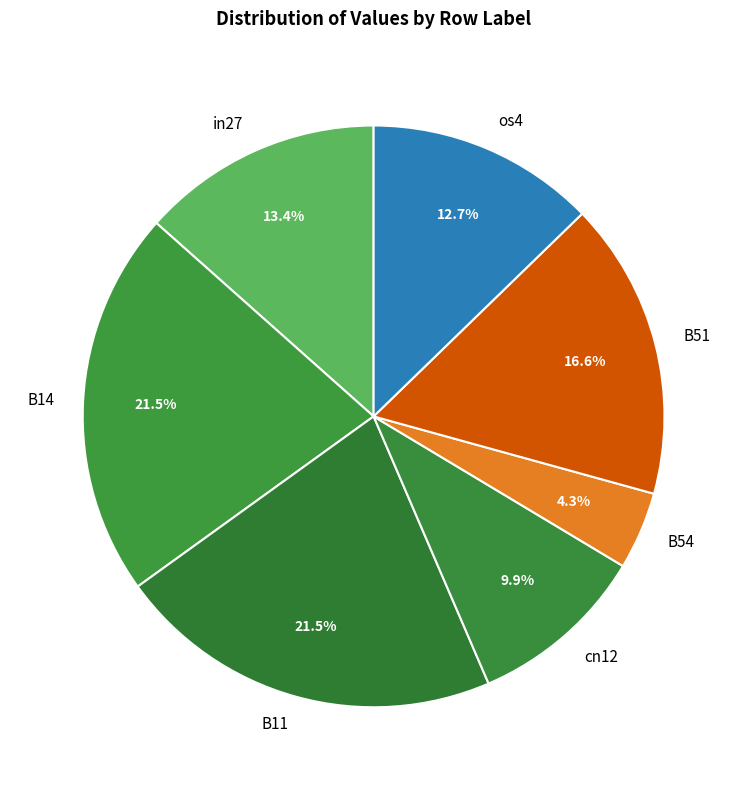

To the nearest percent, what is the combined percentage of B11 and B51?

38%